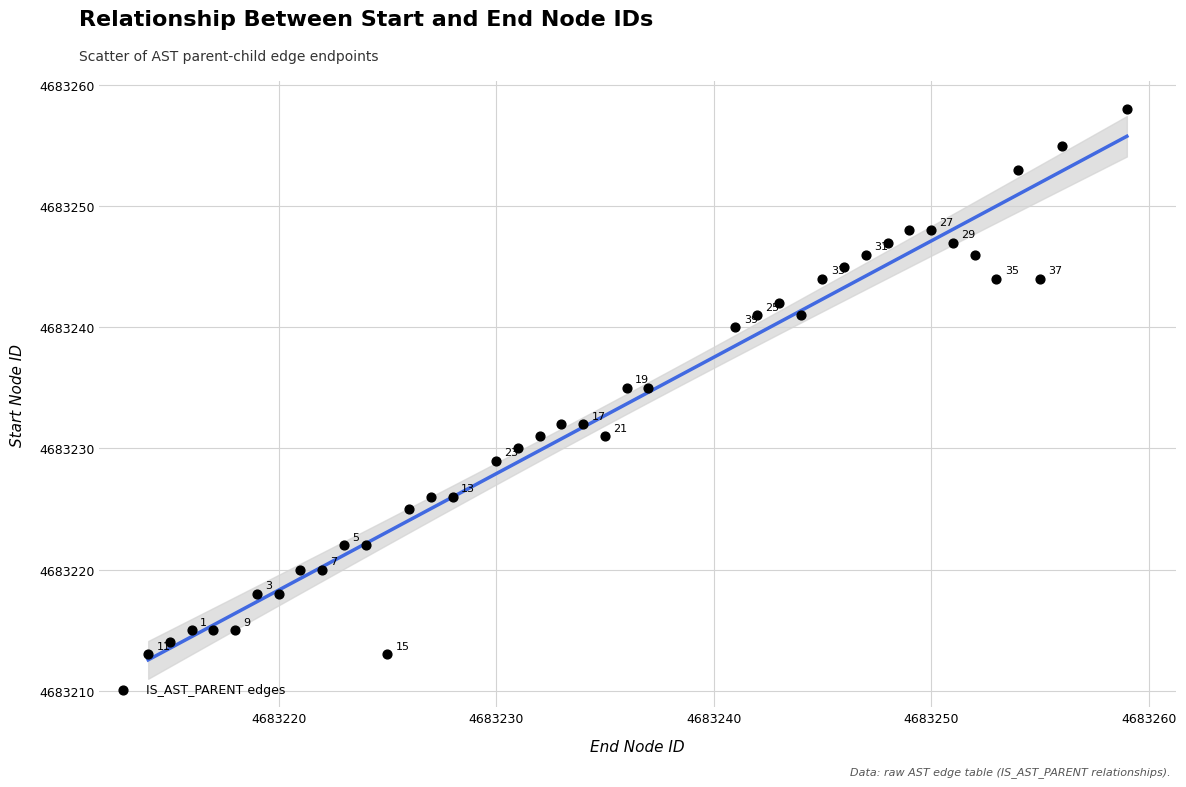

What Y value in the scatter plot is closest to 4683235?

4683235